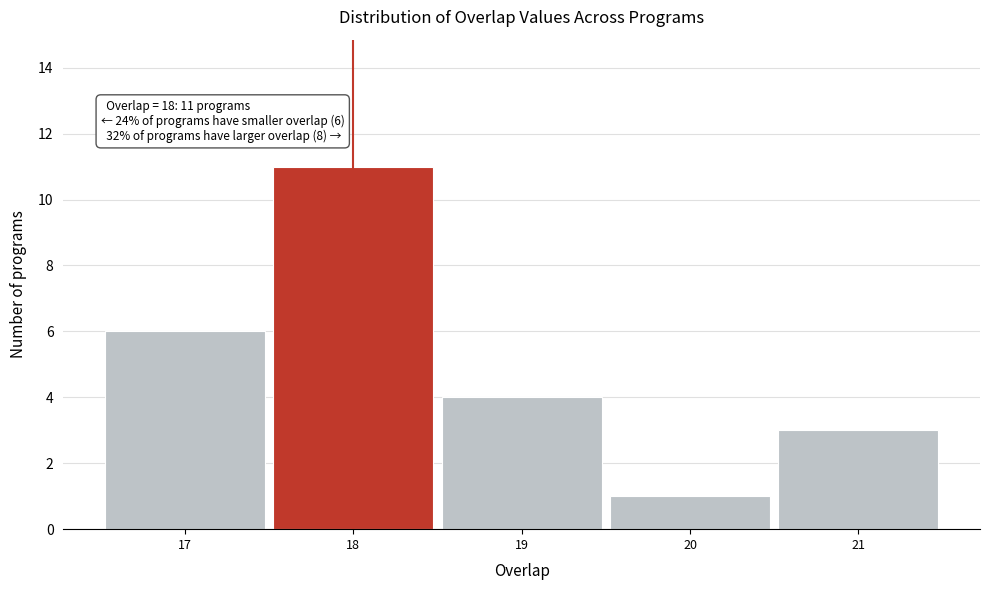

Which range on the x-axis has the tallest bar?

17.5 to 18.5